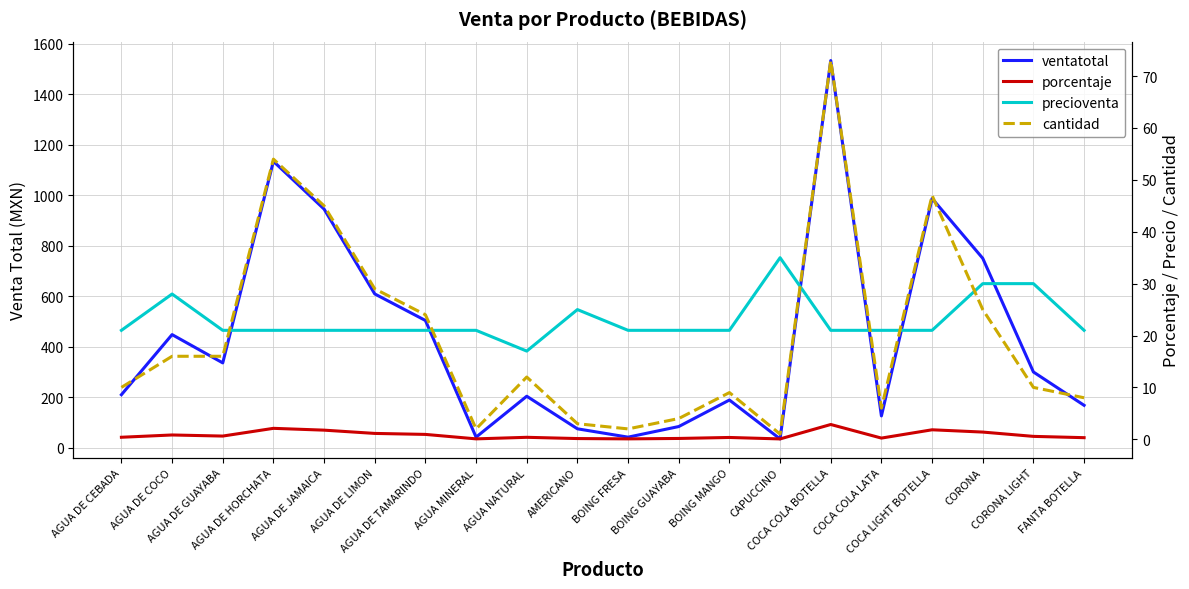

The value of porcentaje at AGUA MINERAL is 0.0. True or false?

False